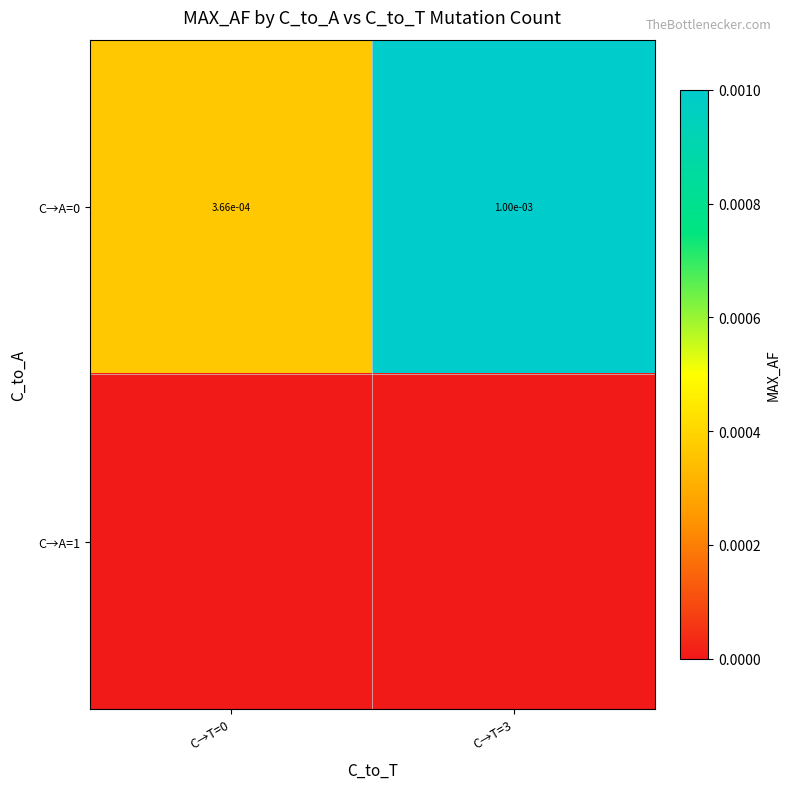

True or false: C→A=0 has a value of 0.0 at C→T=3.

False